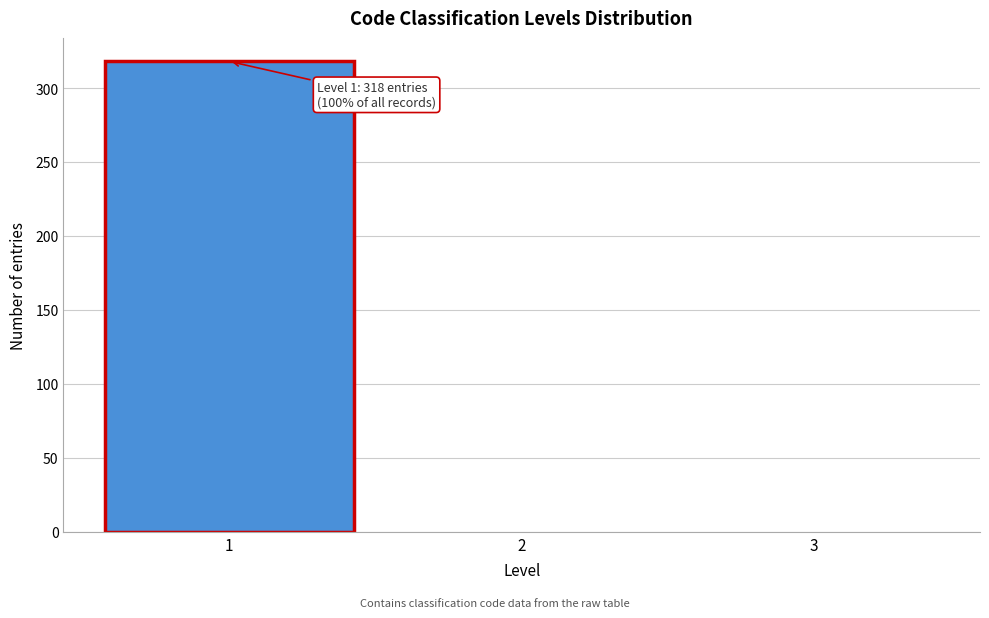

Which range on the x-axis has the tallest bar?

0.5 to 1.5